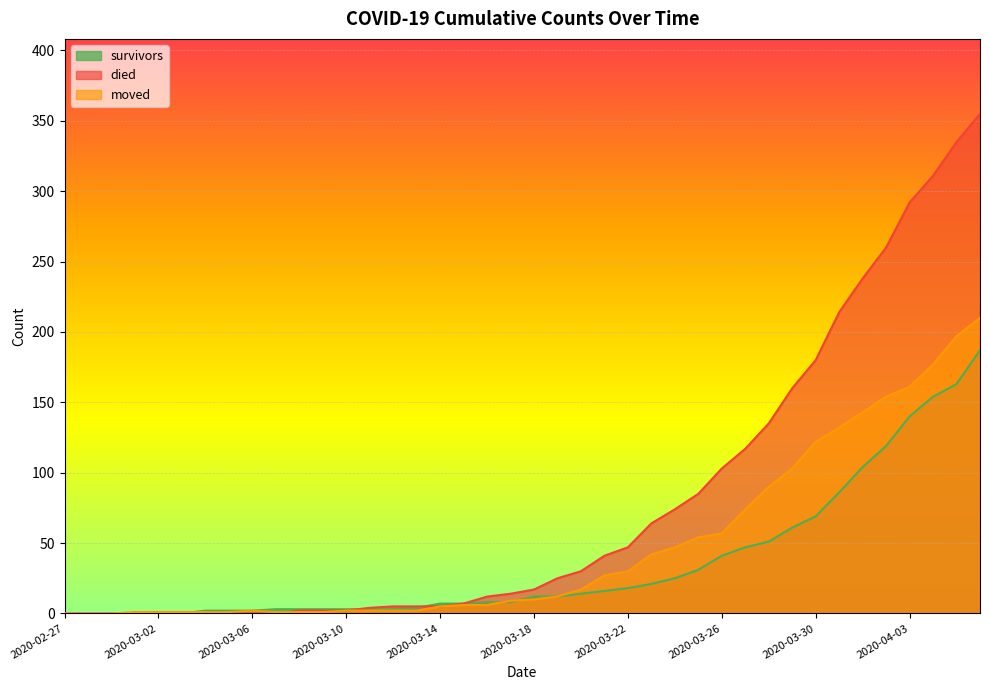

Reading left to right, list all the values displayed in this chart.

survivors: 0	0	0	0	0	0	2	2	2	3	3	3	3	3	3	4	7	7	8	8	12	12	14	16	18	21	25	31	41	47	51	61	69	86	104	119	140	154	163	187
died: 0	0	0	0	0	0	0	0	0	0	2	2	2	4	5	5	5	7	12	14	17	25	30	41	47	64	74	85	103	117	135	160	180	214	238	260	292	311	335	355
moved: 0	0	0	1	1	1	1	1	2	1	1	1	2	2	2	2	5	6	6	9	10	12	17	27	30	42	47	54	57	74	90	103	122	132	143	154	161	177	197	210